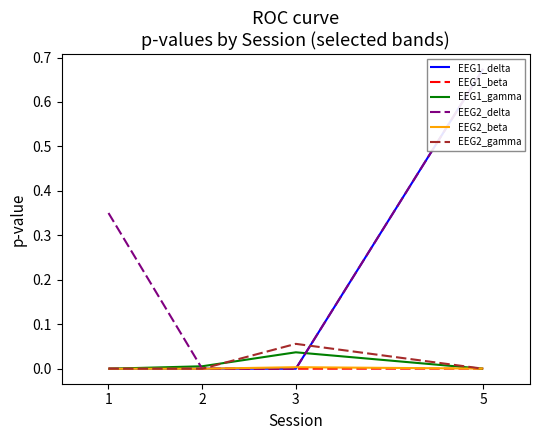

Reading left to right, extract all data points from this chart.

EEG1_delta: 1=0.0	2=0.0	3=0.0	5=0.7
EEG1_beta: 1=0.0	2=0.0	3=0.0	5=0.0
EEG1_gamma: 1=0.0	2=0.0	3=0.0	5=0.0
EEG2_delta: 1=0.4	2=0.0	3=0.0	5=0.7
EEG2_beta: 1=0.0	2=0.0	3=0.0	5=0.0
EEG2_gamma: 1=0.0	2=0.0	3=0.1	5=0.0